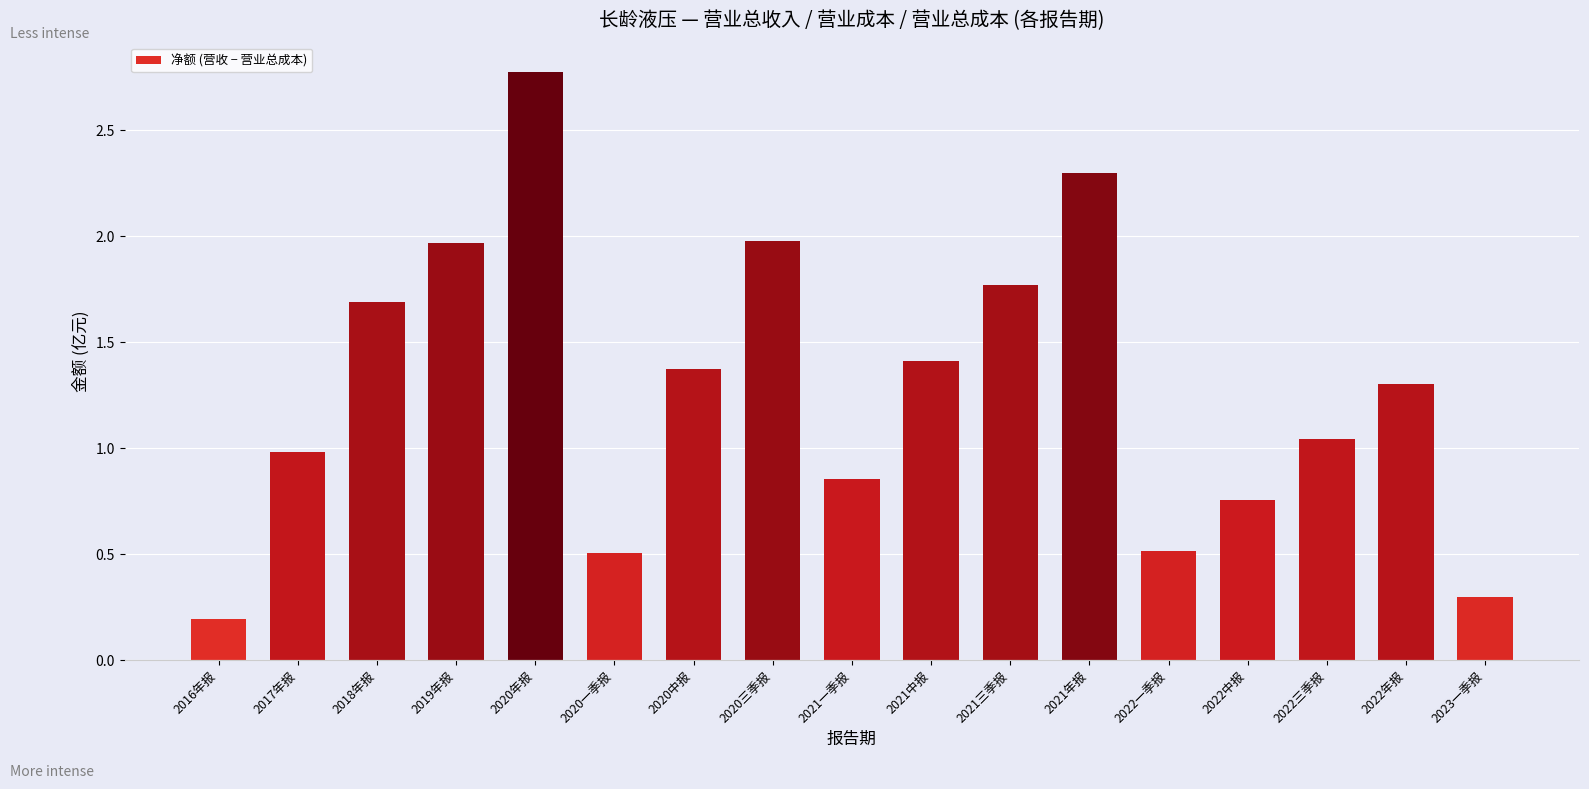

Which has a higher value, 2020中报 or 2021一季报?

2020中报